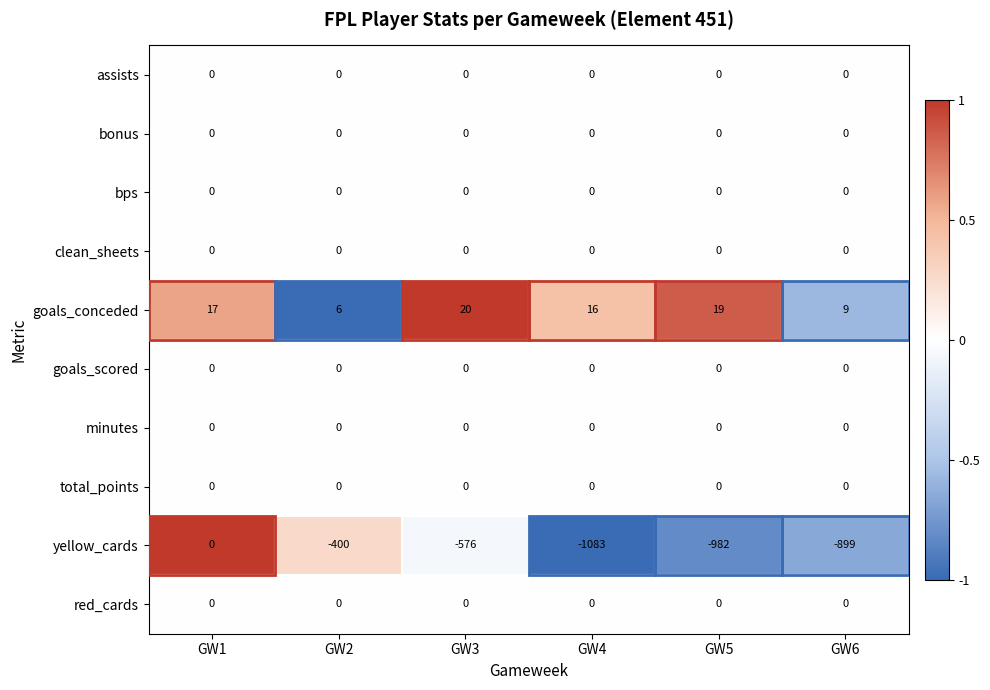

Which series has the largest total across all categories?

goals_conceded